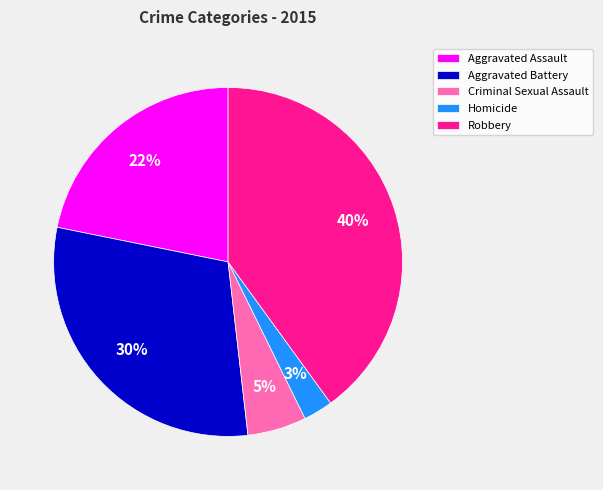

Count the number of slices in the pie.

5